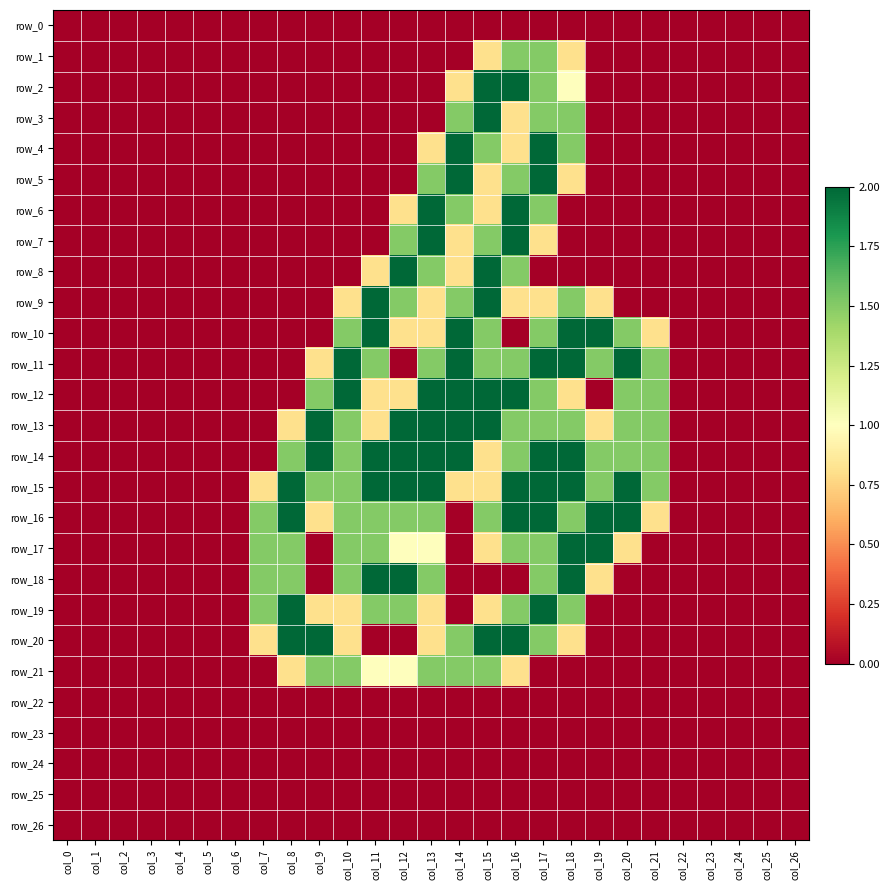

Is the value of row_15 at col_5 greater than the value of row_19 at col_24?

No